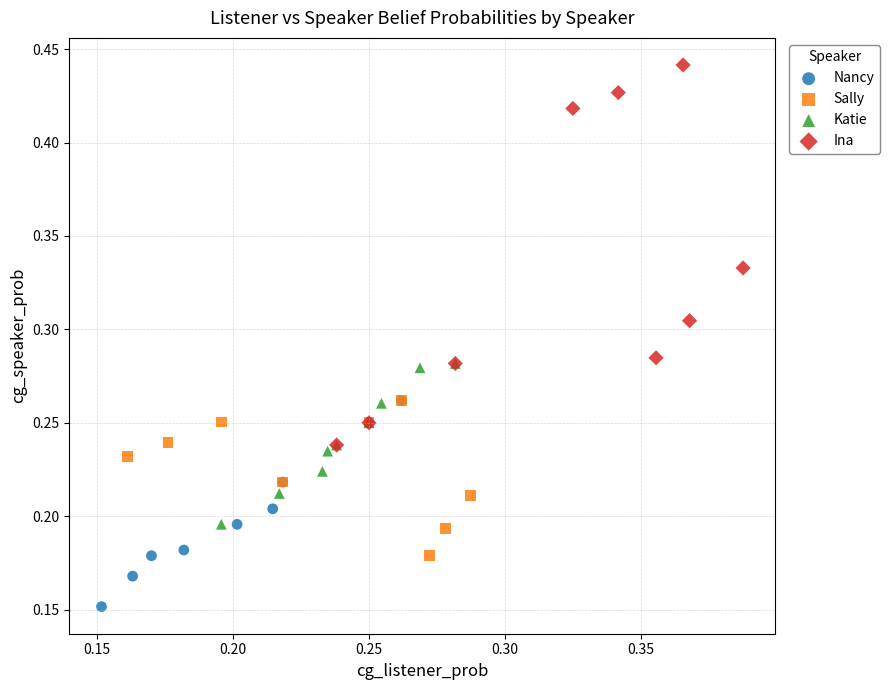

Which series reaches the minimum Y coordinate?

Nancy